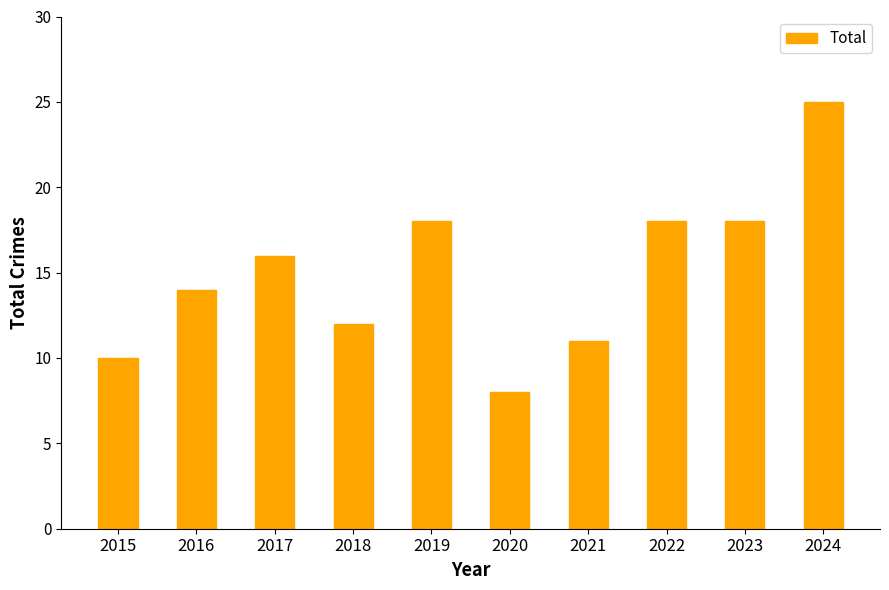

What is the ratio of the value at 2020 to the value at 2018?

0.7